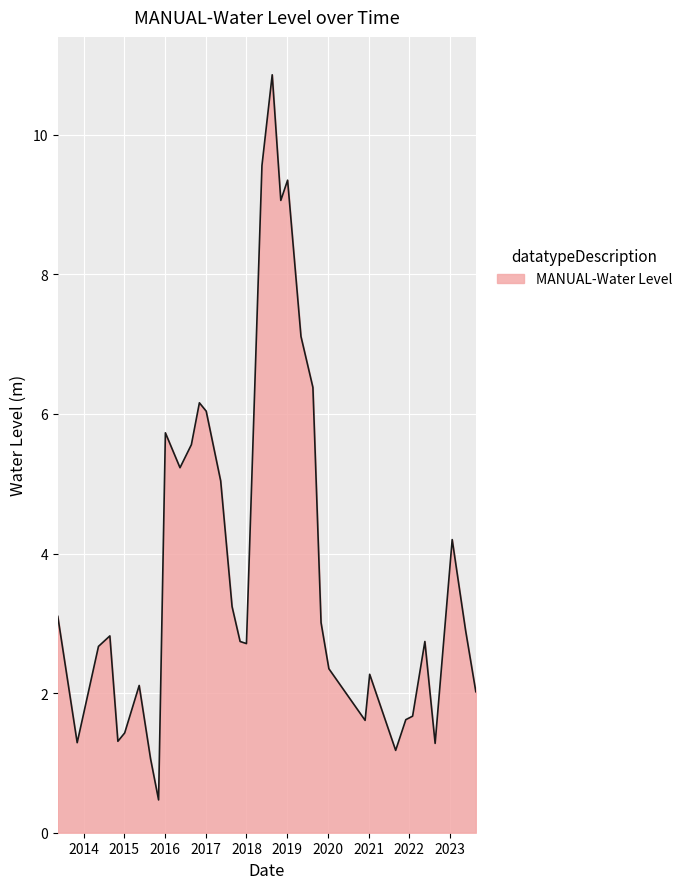

What is the minimum value shown in the chart?

0.5